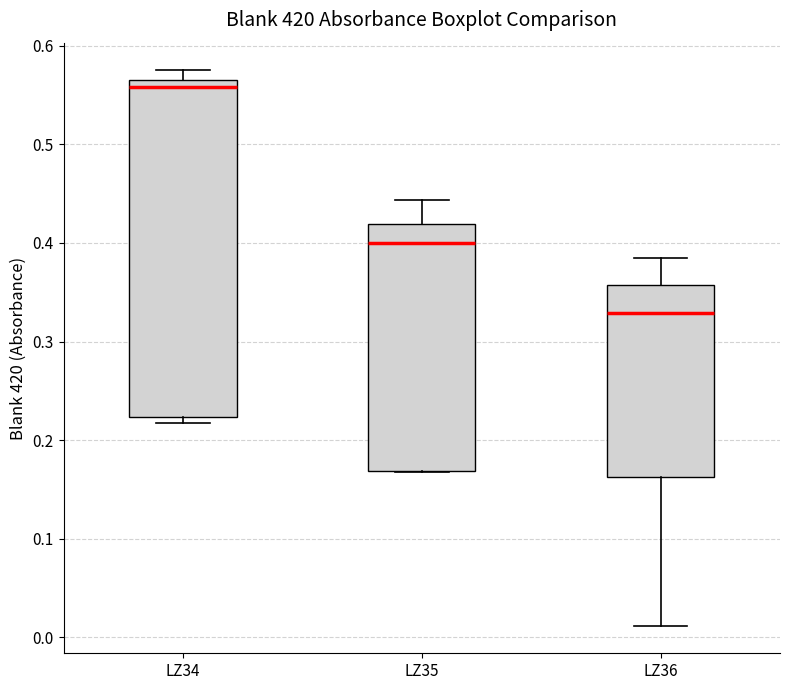

Reading left to right, read every box against the y-axis: the position of its median line, the range the box covers, and the ends of its whiskers. The values are not printed on the chart, so give them approximately, as read against the axis.

LZ34: median 0.56, box 0.22 to 0.57, whiskers 0.22 (just below the box's lower edge) to 0.58
LZ35: median 0.40, box 0.17 to 0.42, whiskers 0.17 to 0.44
LZ36: median 0.33, box 0.16 to 0.36, whiskers 0.01 to 0.39